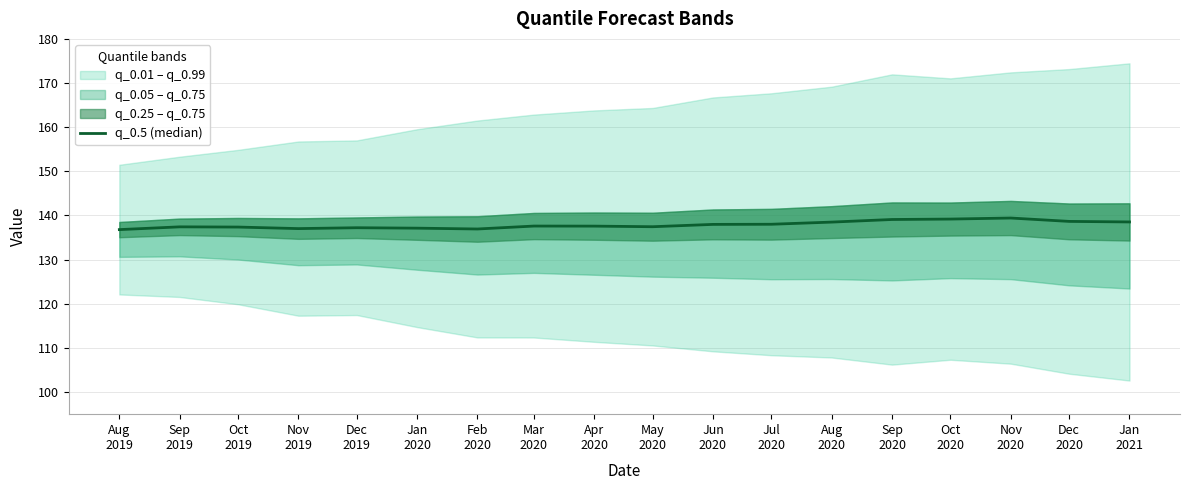

How many interior local valleys (lower than both neighbors) does the data have?

3